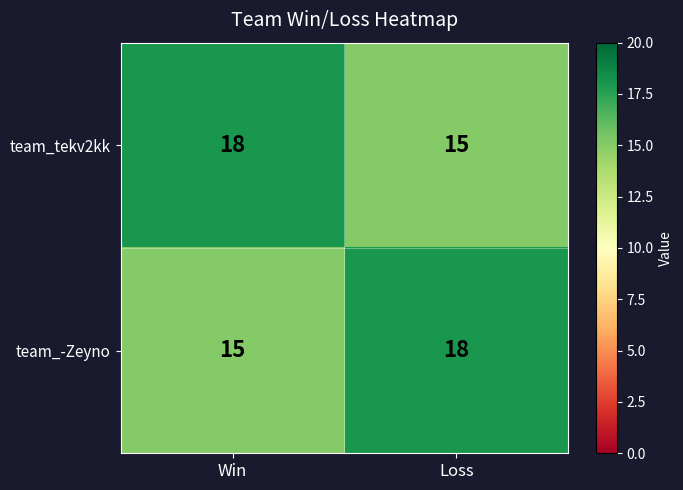

What is the total value across all series at Win?

33